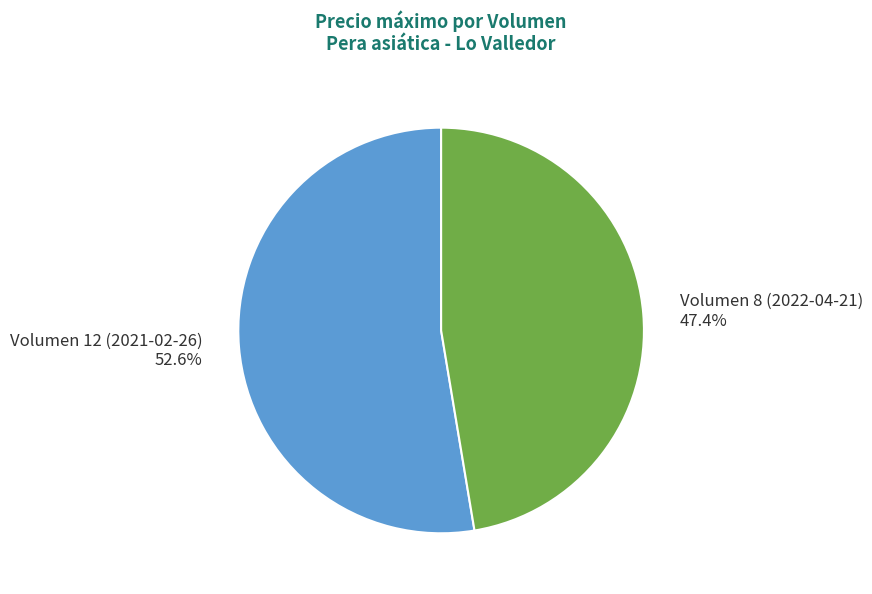

Does Volumen 8 (2022-04-21) represent more than half of the total?

No